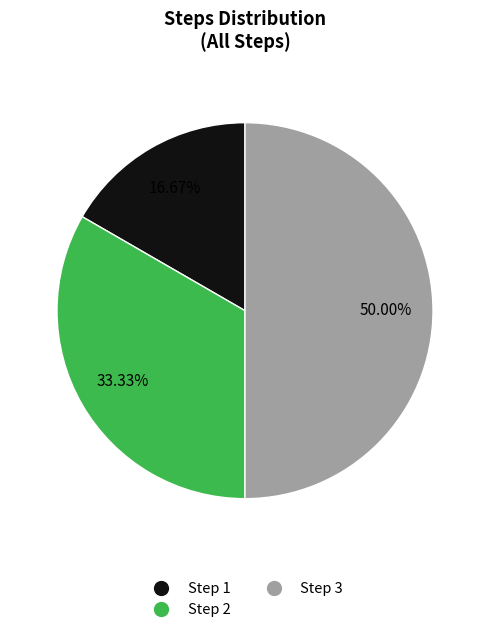

Does Step 2 represent more than half of the total?

No